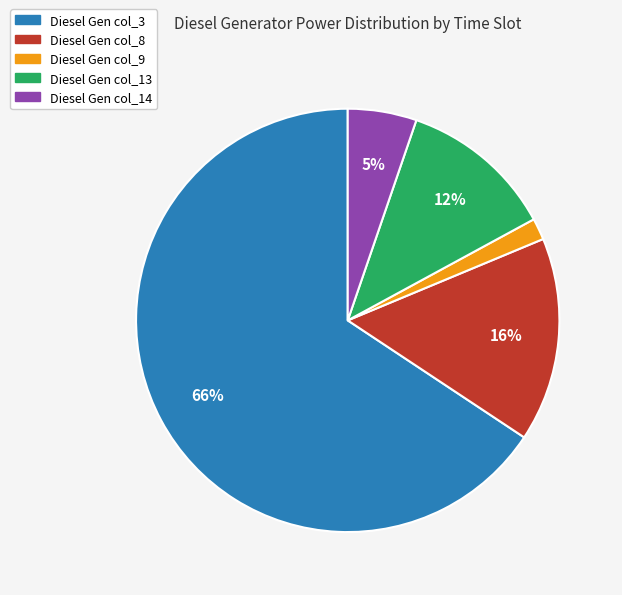

Is there a majority slice in this chart?

Yes